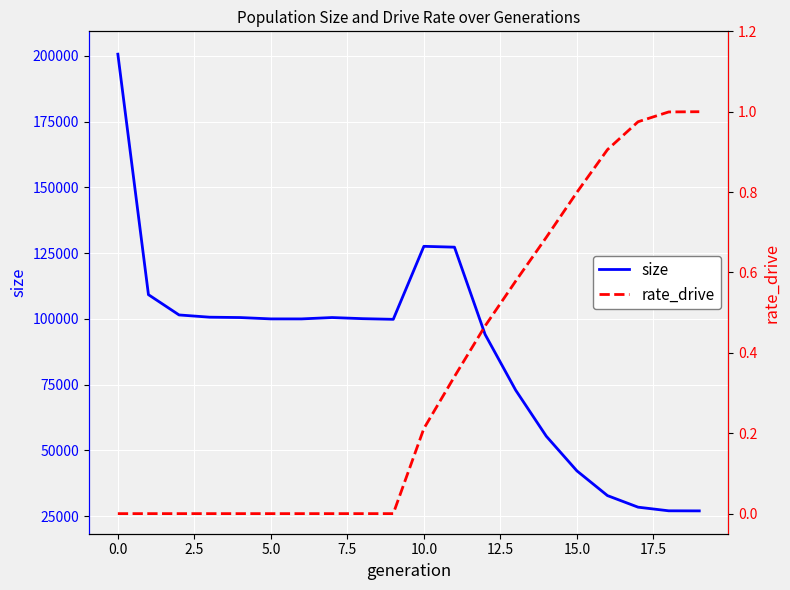

Which series has the widest spread of values?

size